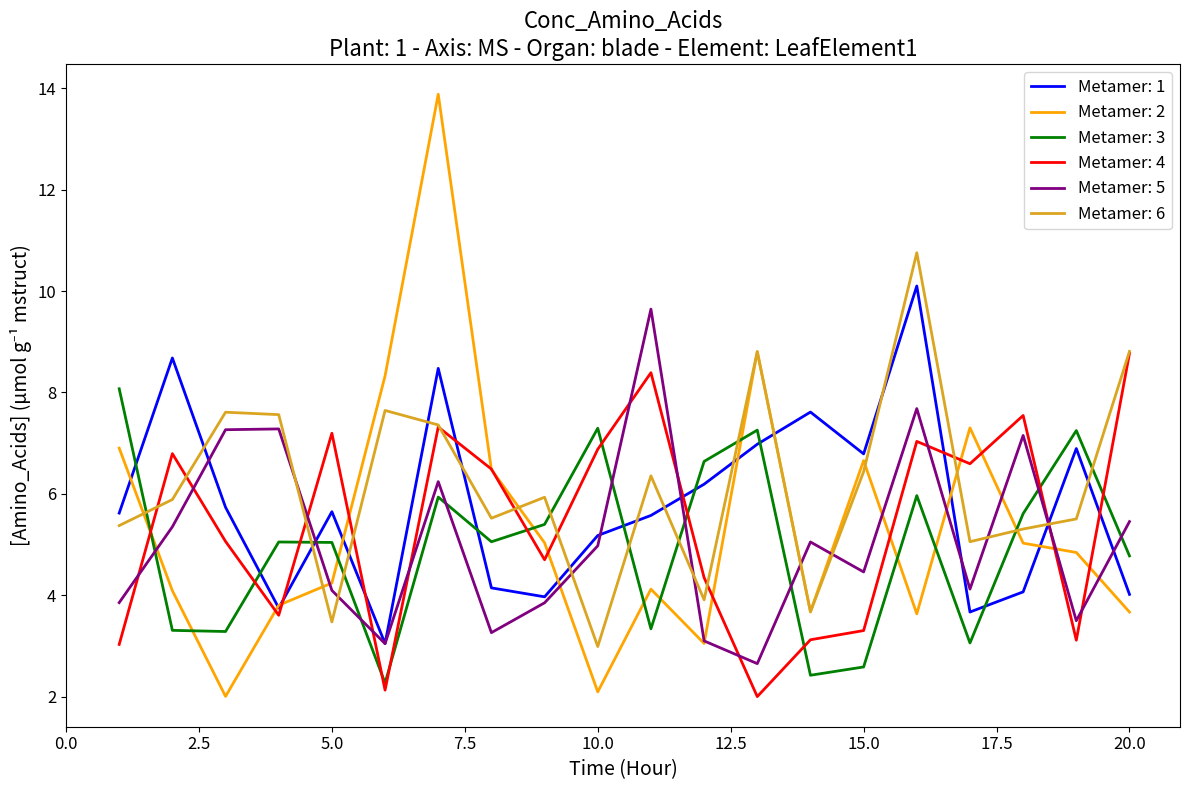

Rank the series by their maximum value, from lowest to highest.

Metamer: 3, Metamer: 4, Metamer: 5, Metamer: 1, Metamer: 6, Metamer: 2